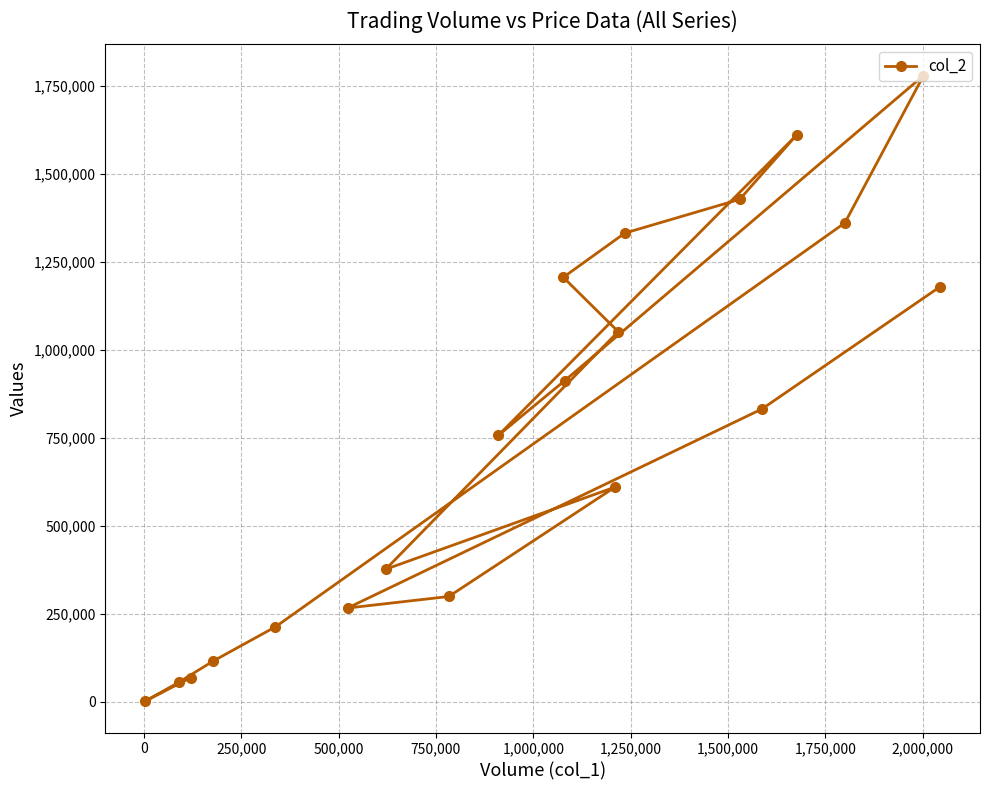

What is the maximum value shown in the chart?

1778310